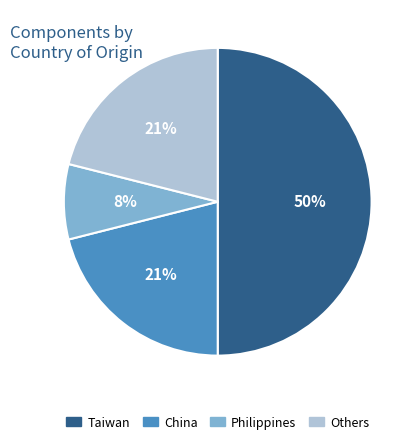

Between Taiwan and Others, which is larger?

Taiwan